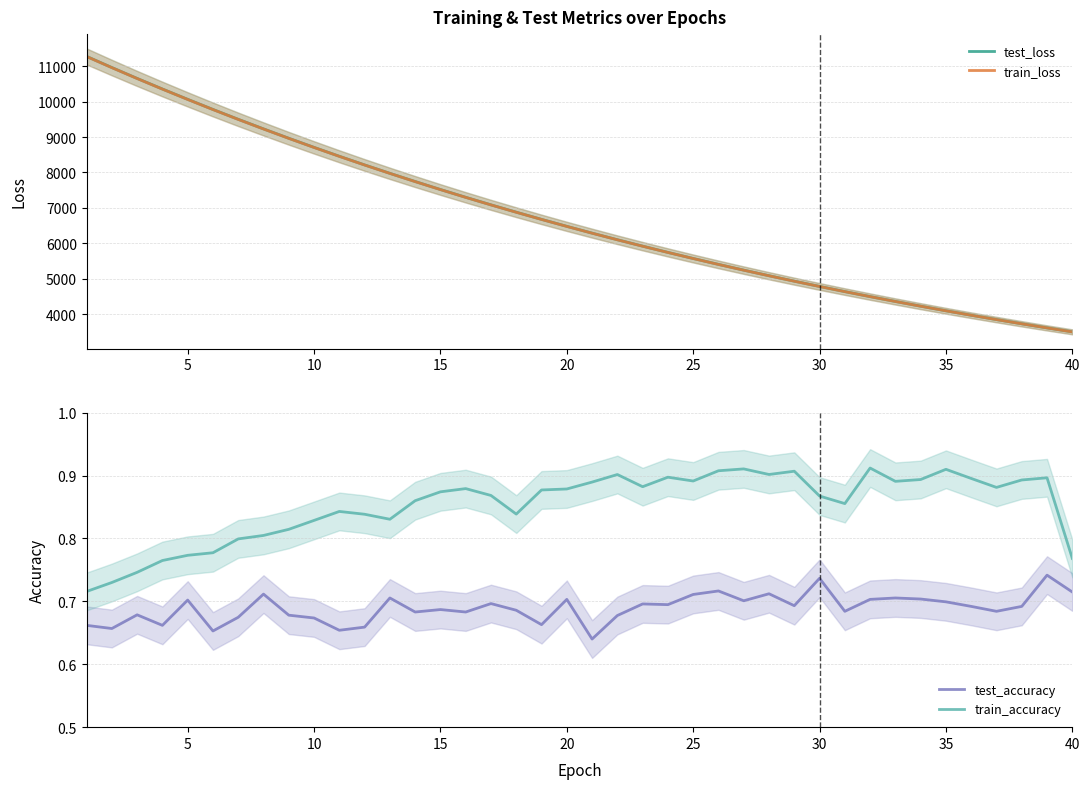

True or false: train_accuracy and test_accuracy intersect in this chart.

False